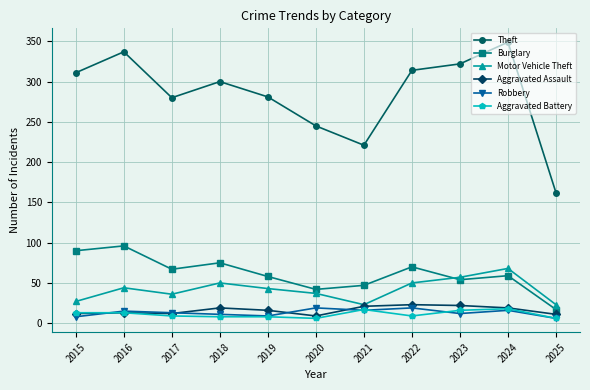

True or false: Robbery and Burglary intersect in this chart.

False